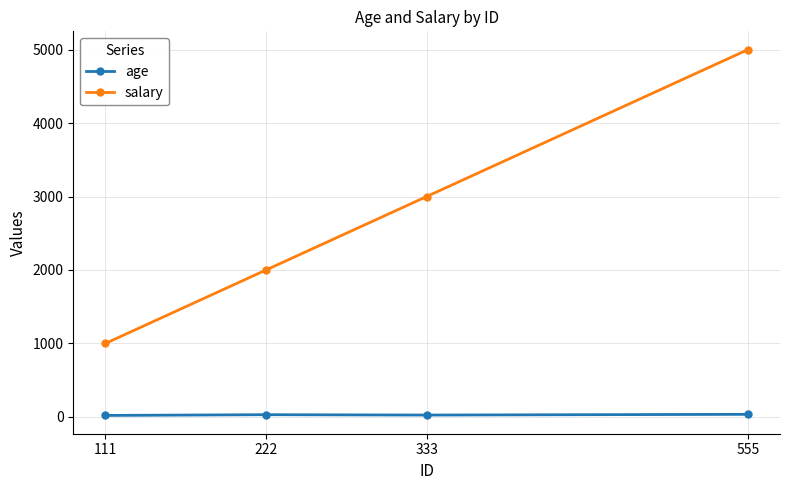

True or false: age and salary cross at least once.

False